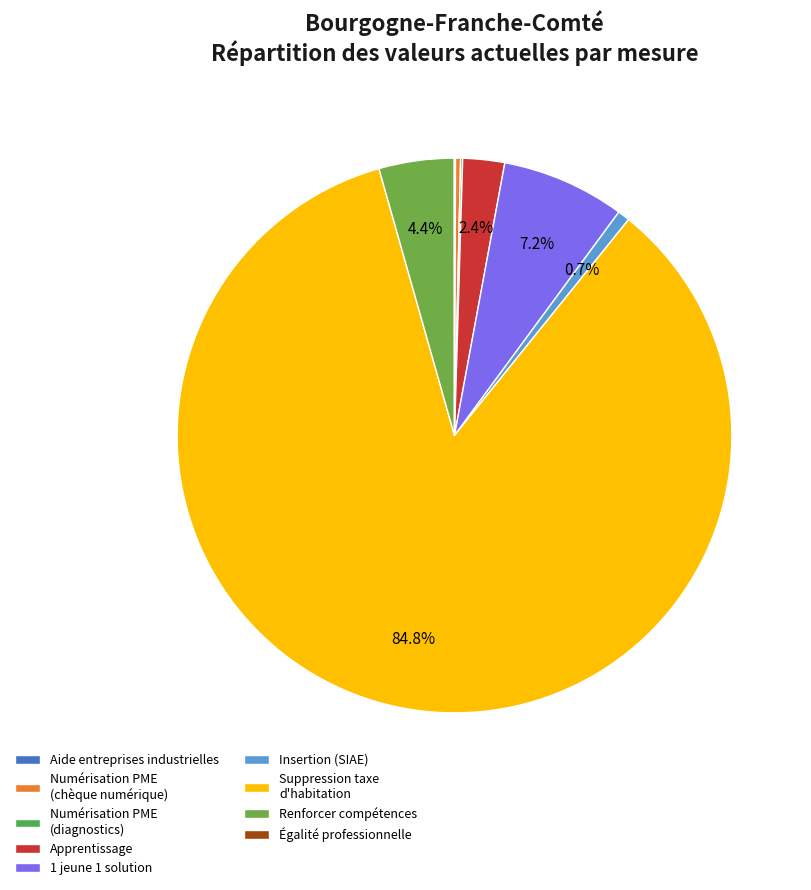

To the nearest percent, what is the average slice percentage?

11%